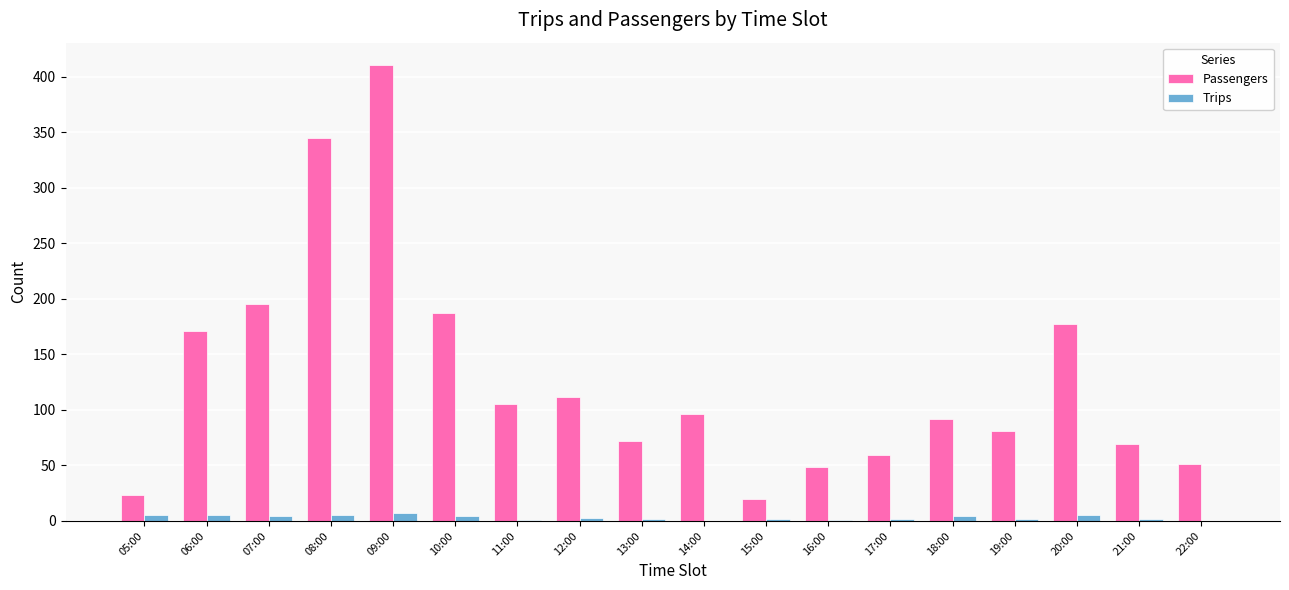

What is the greatest value displayed?

410